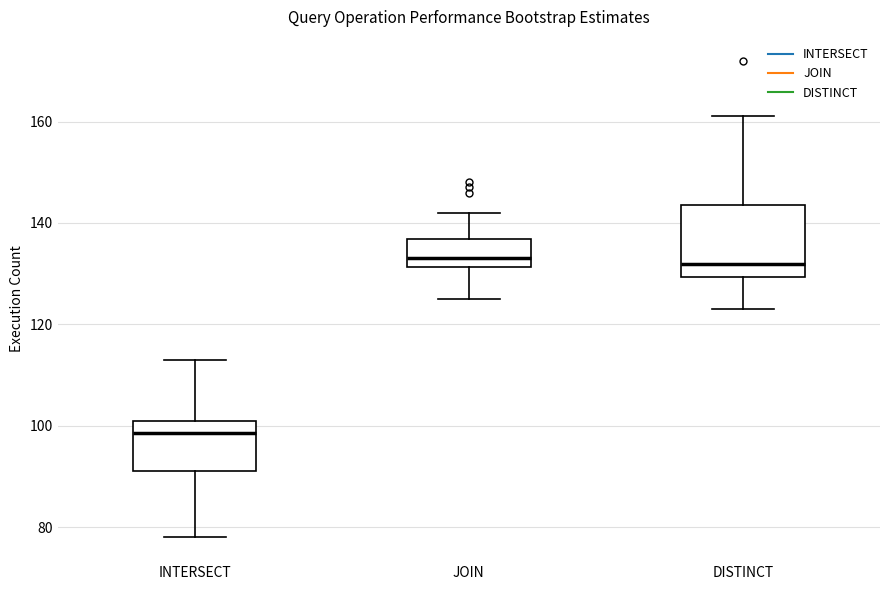

Which box is the tallest, from its lower edge to its upper edge?

DISTINCT